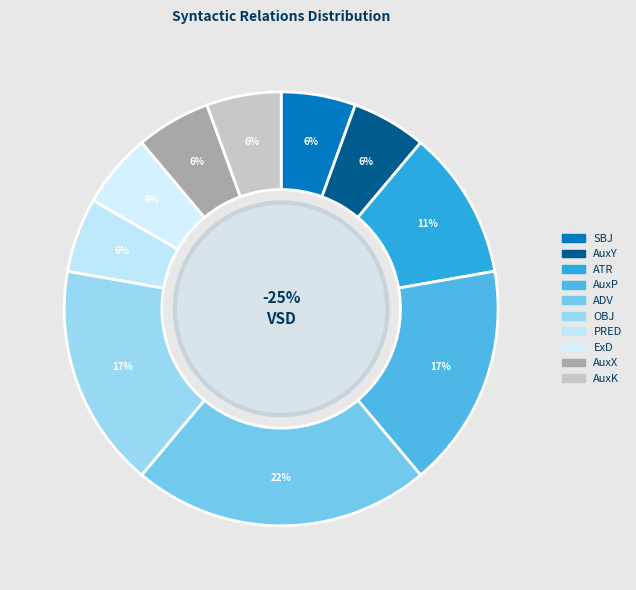

Is AuxK the majority of the pie?

No